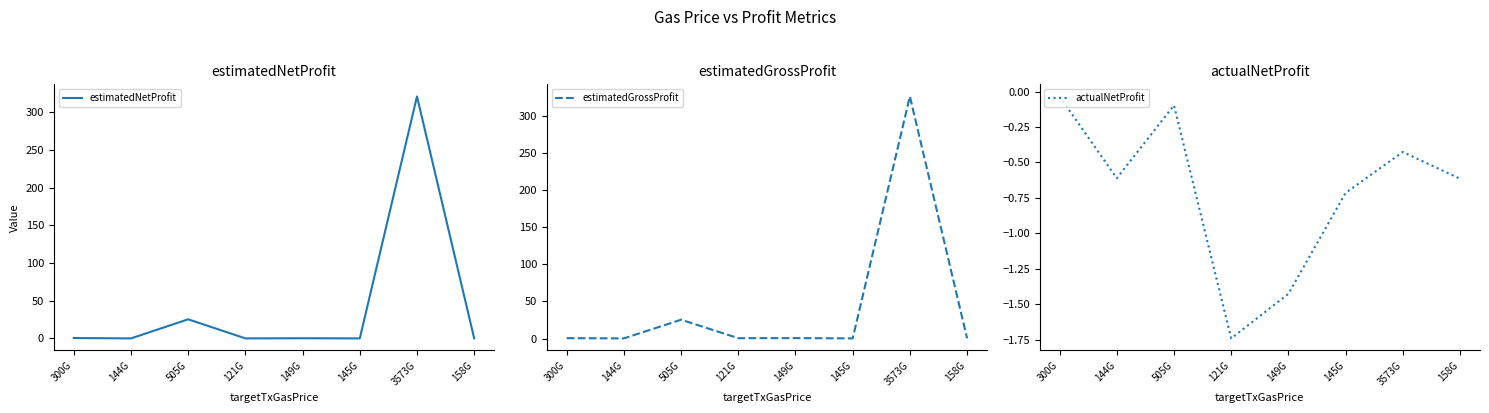

What is the label of the 8th point from the left?

158G